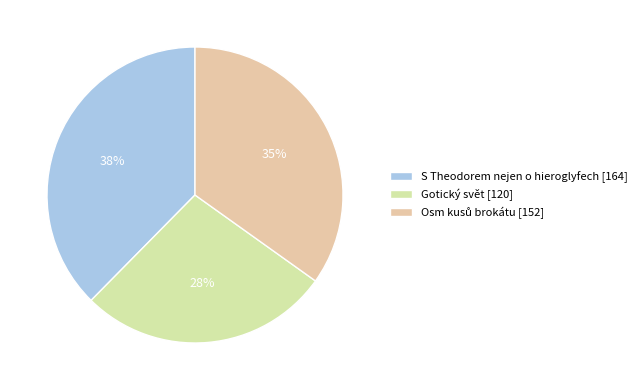

To the nearest percent, what is the difference between the largest and smallest slice percentages?

10%